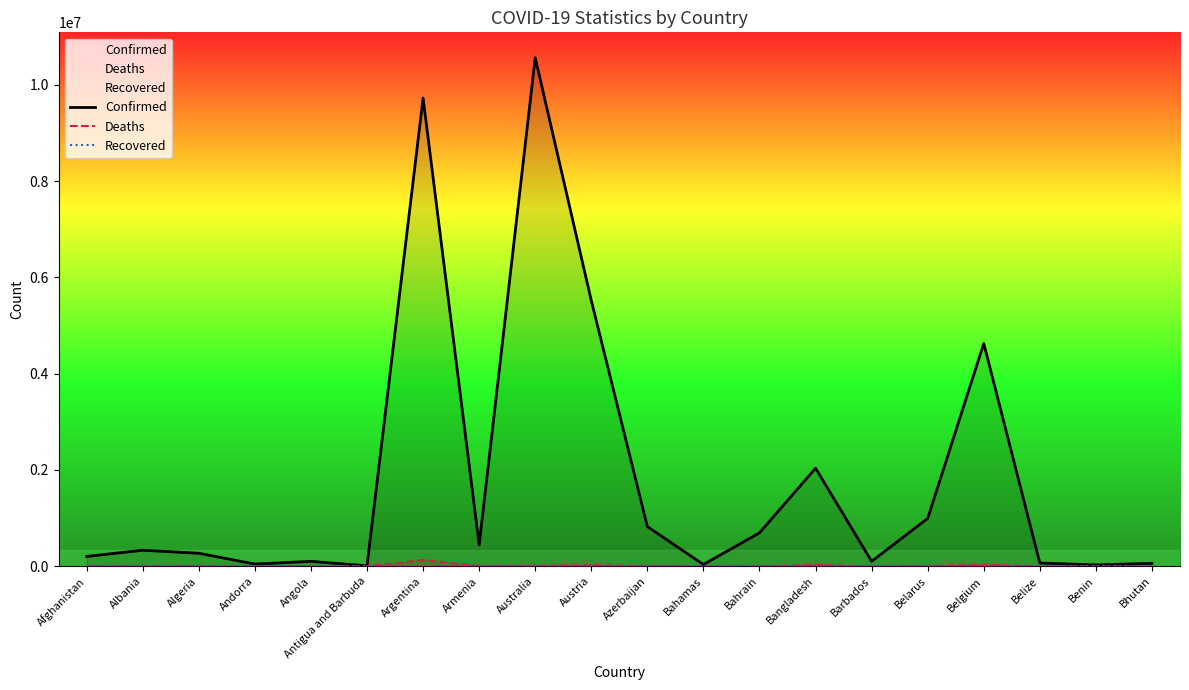

Between Andorra and Armenia, which series saw the biggest shift?

Confirmed